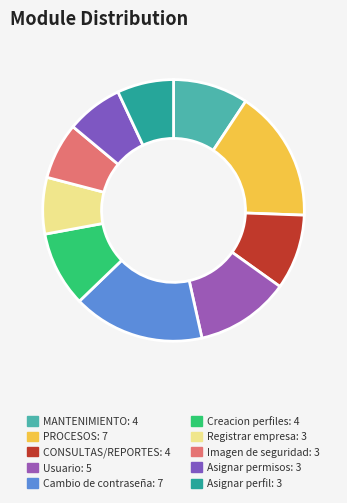

Does Registrar empresa represent more than half of the total?

No